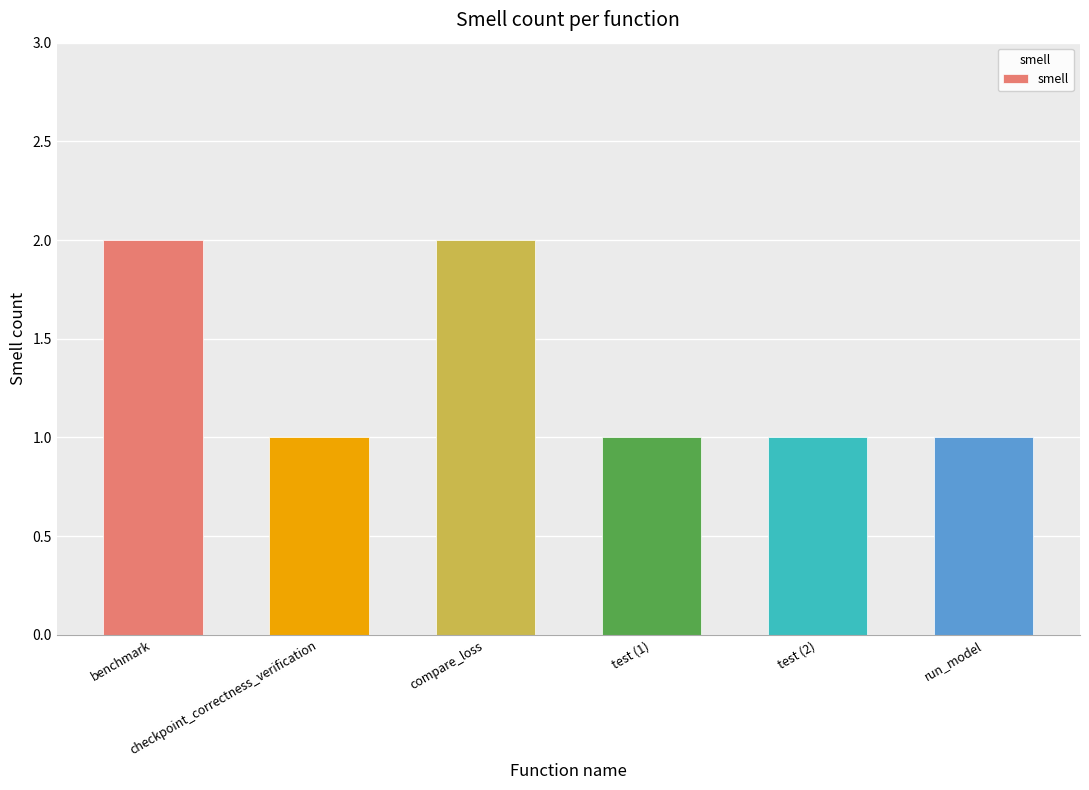

What is the label of the 2nd bar from the left?

checkpoint_correctness_verification